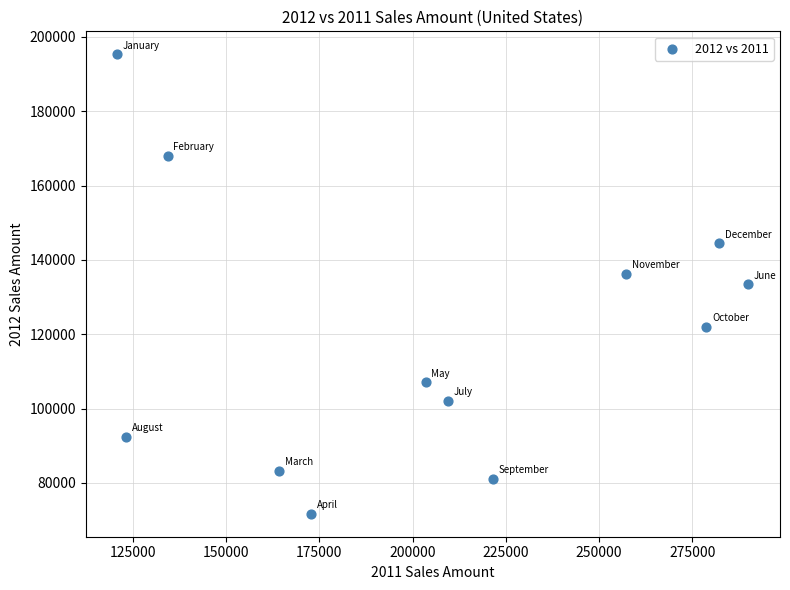

What is the average Y value?

119754.1